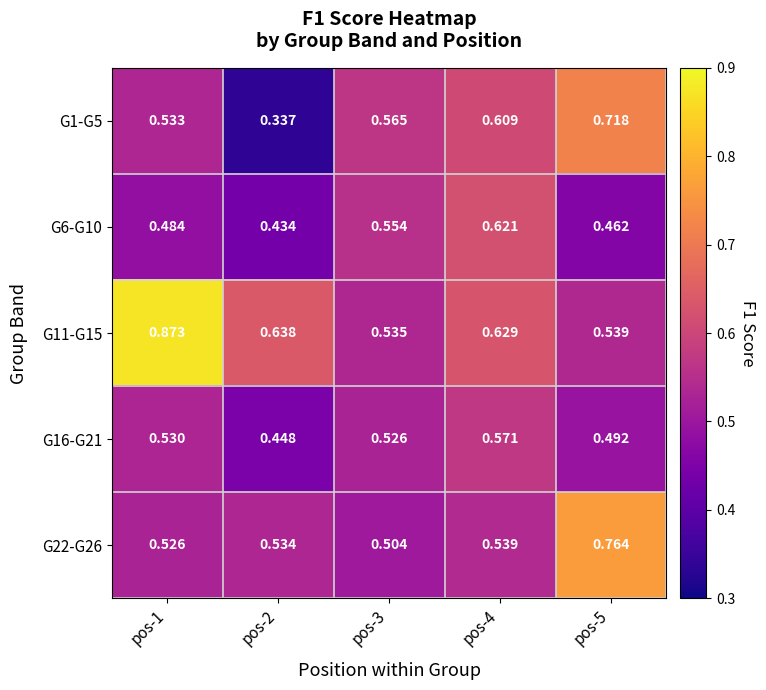

Rank the series by their maximum value, from lowest to highest.

G16-G21, G6-G10, G1-G5, G22-G26, G11-G15